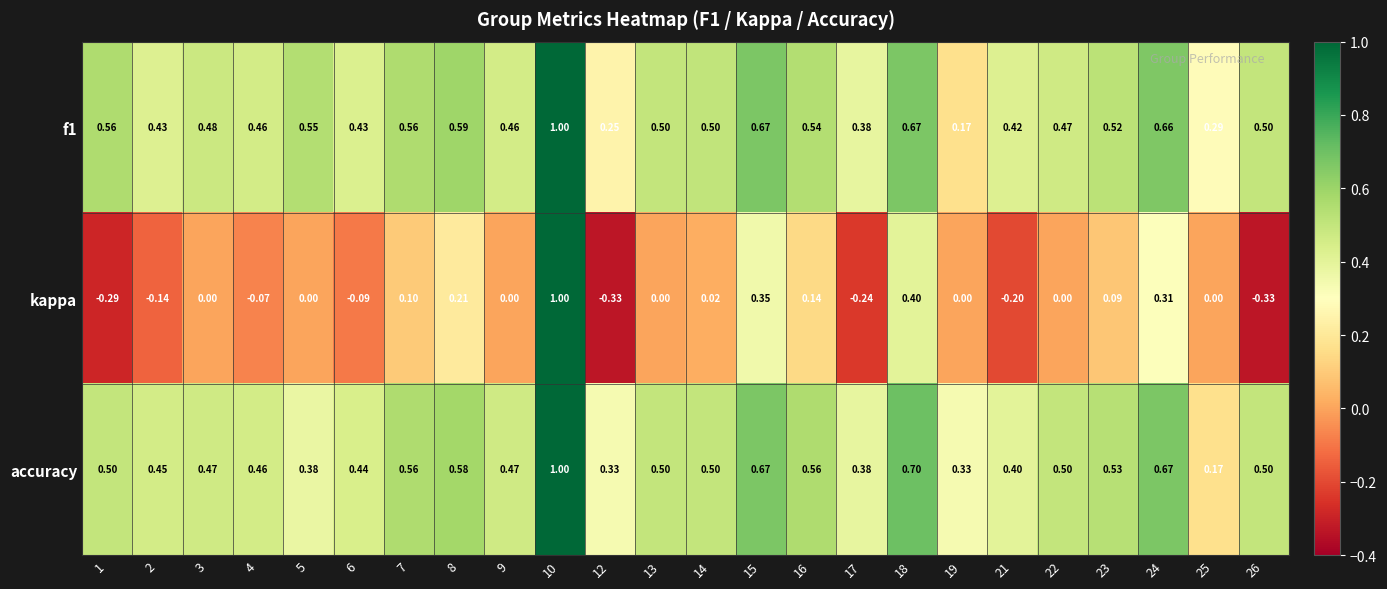

Between 10 and 16, which series saw the biggest shift?

kappa